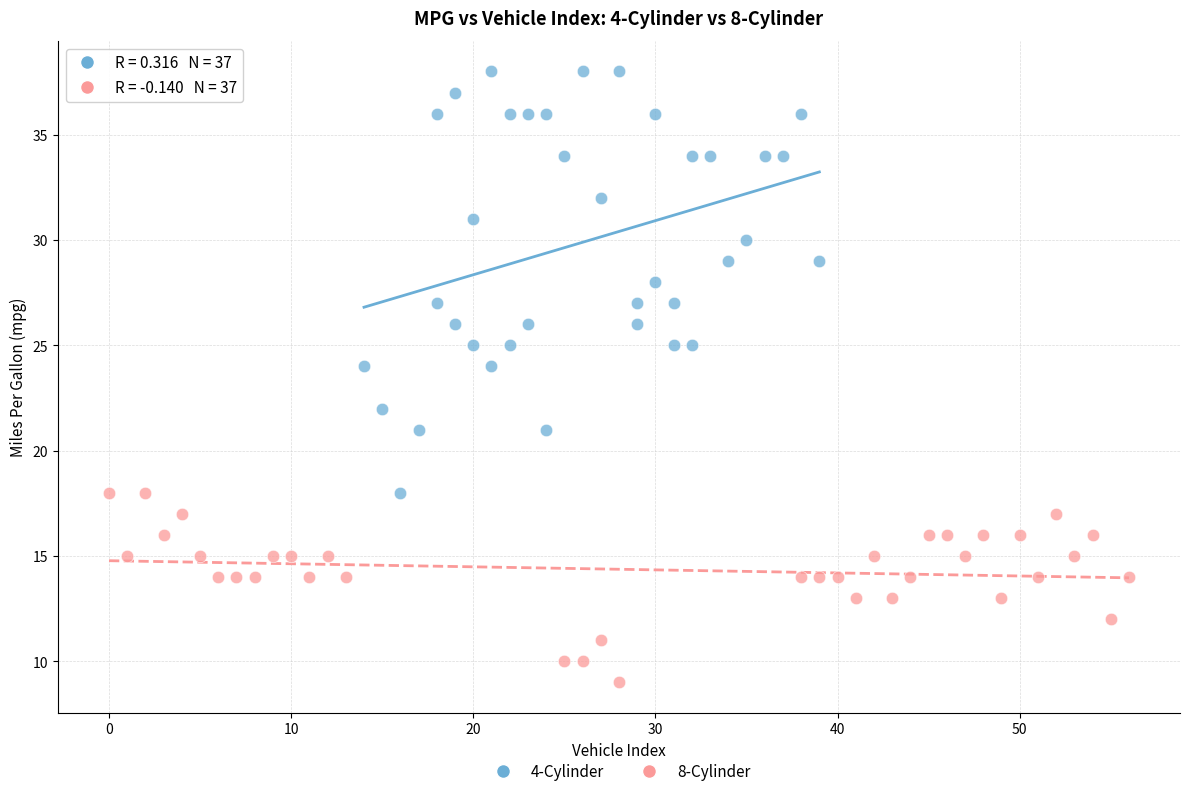

Which series has the widest spread of Y values?

4-Cylinder